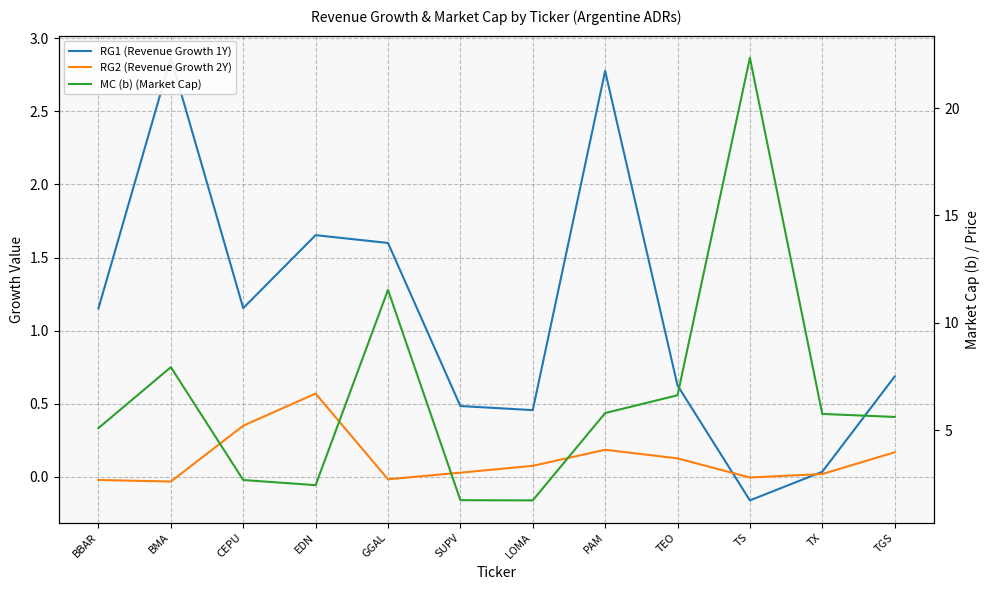

What is the total value across all series at BMA?

10.8